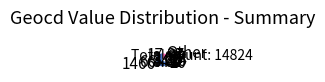

Which has a higher value, Other or 32?

Other